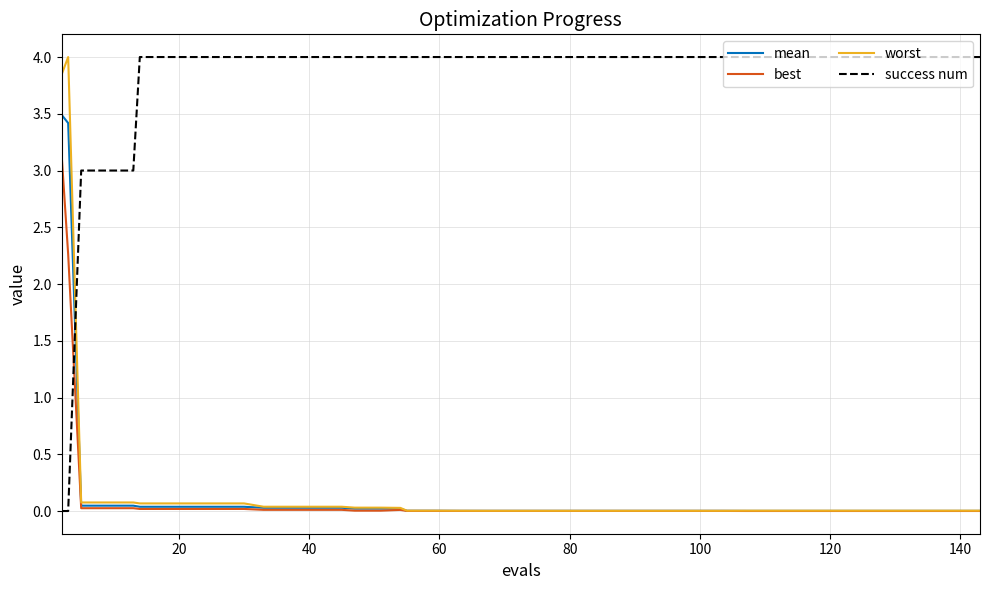

How many times do success num and mean cross each other?

1